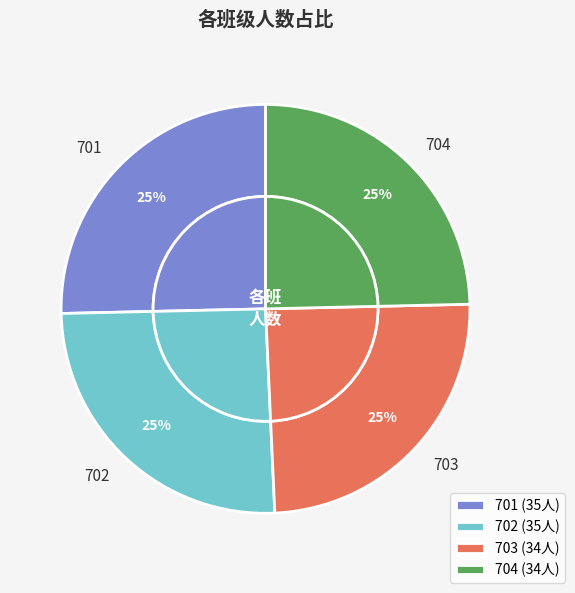

What is the largest slice in the pie chart?

701